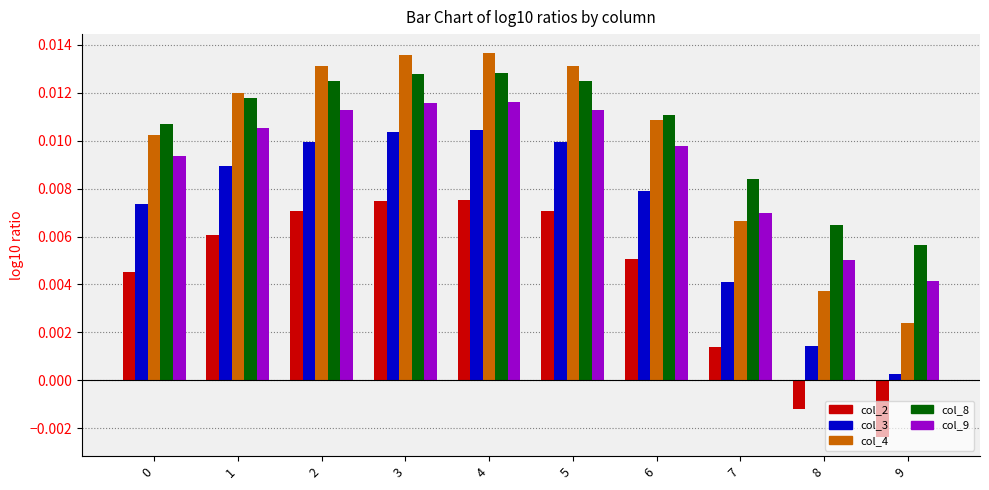

Rank the series by their maximum value, from highest to lowest.

col_4, col_8, col_9, col_3, col_2